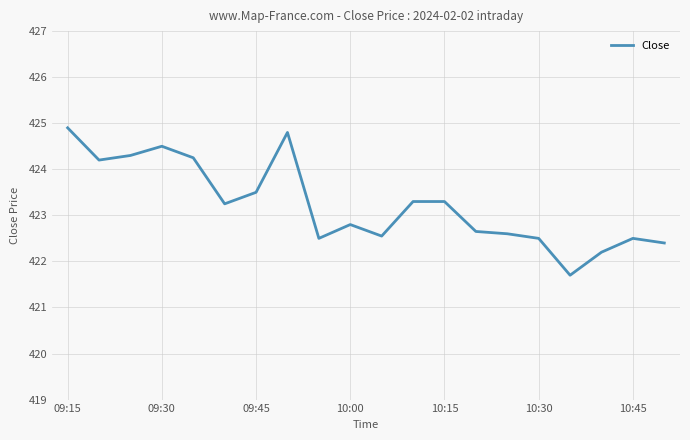

How many values exceed 423?

10